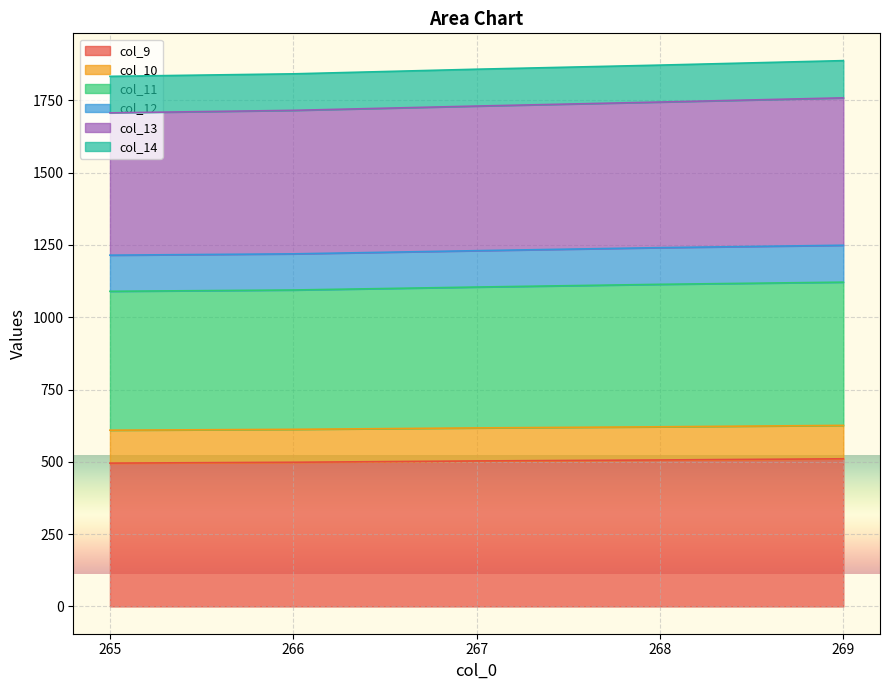

What is the total value across all series at 268?

1872.0